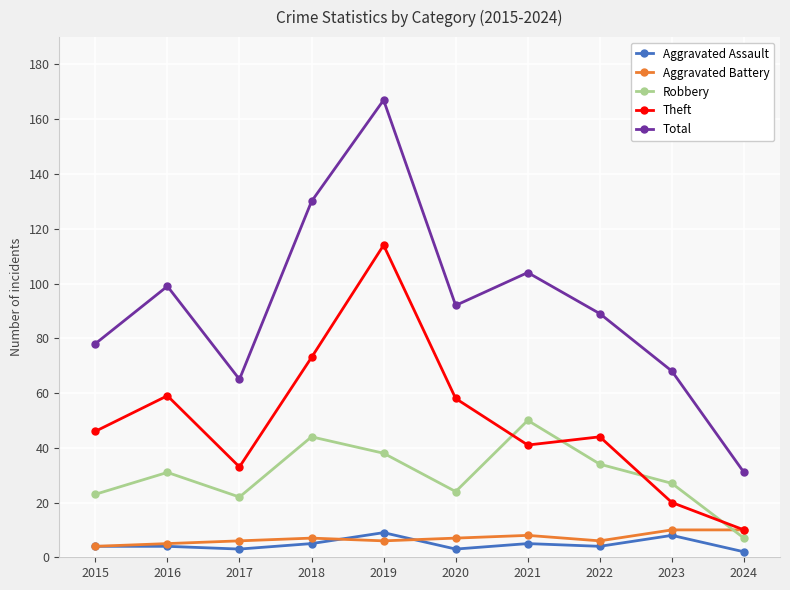

How many lines are shown in the chart?

5